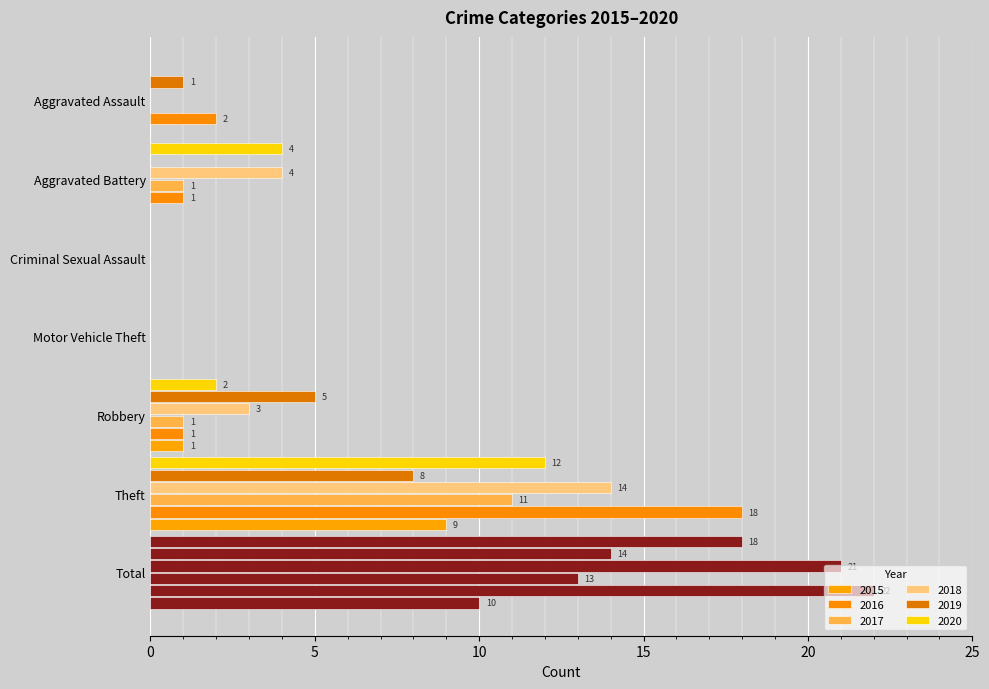

How many categories are shown in the chart?

7